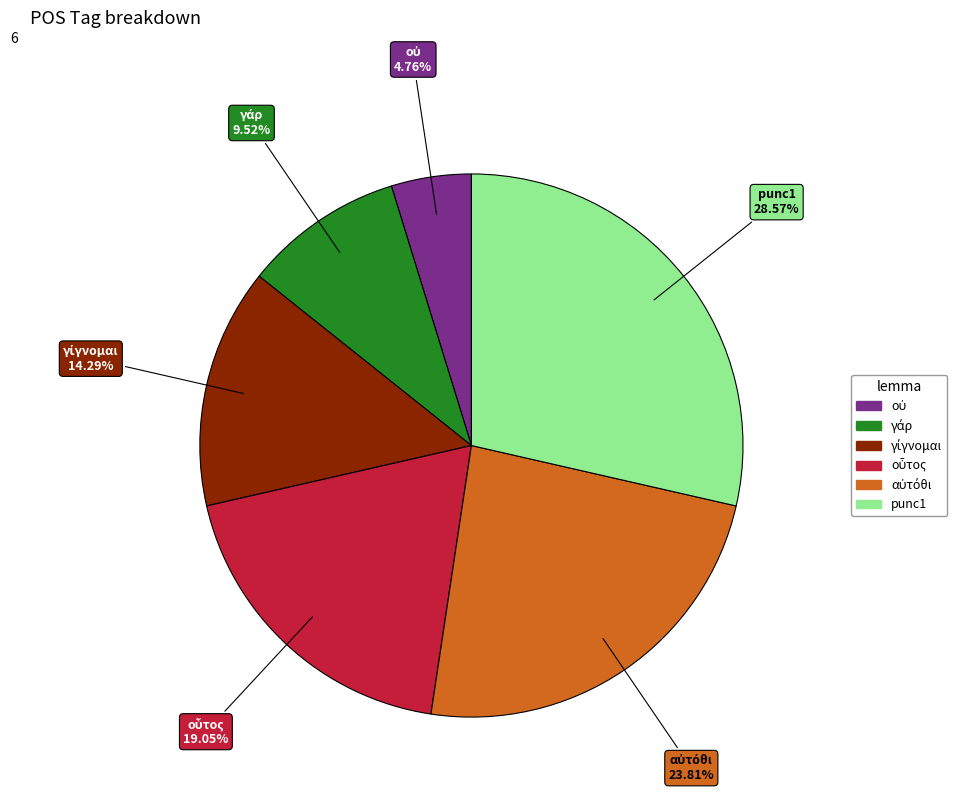

Does any single category account for the majority?

No